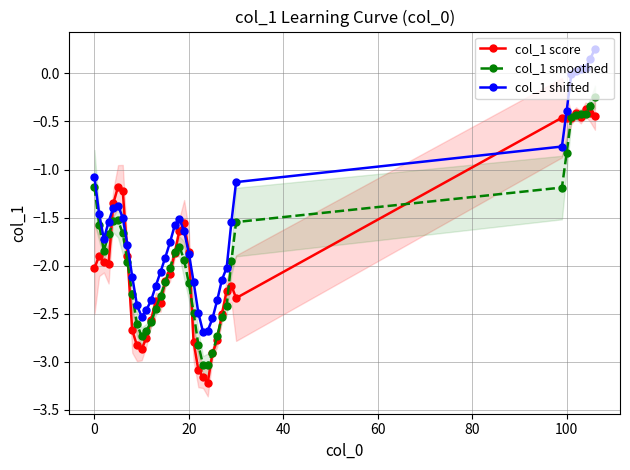

True or false: col_1 smoothed and col_1 shifted cross at least once.

False